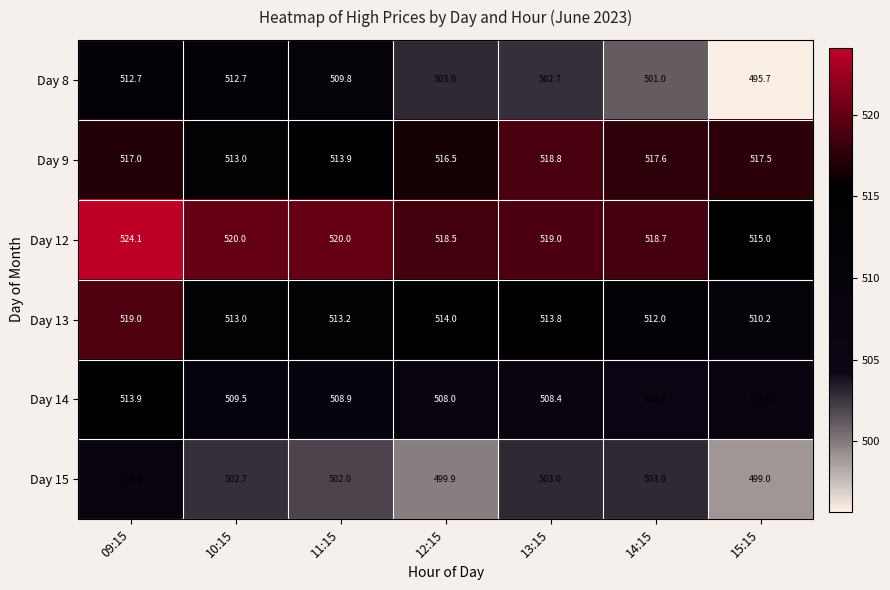

What is the total value across all series at 09:15?

3093.7